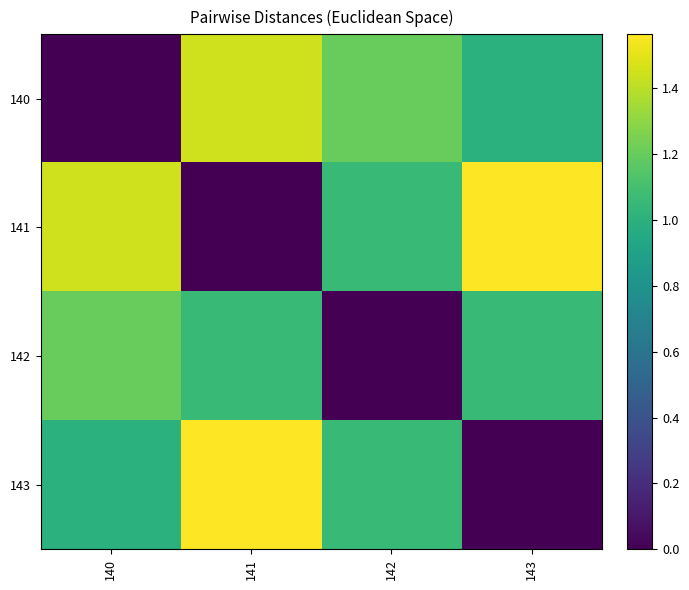

Reading right to left, transcribe all the data shown in this chart.

140: 143=1.0	142=1.2	141=1.5	140=0.0
141: 143=1.6	142=1.1	141=0.0	140=1.5
142: 143=1.1	142=0.0	141=1.1	140=1.2
143: 143=0.0	142=1.1	141=1.6	140=1.0